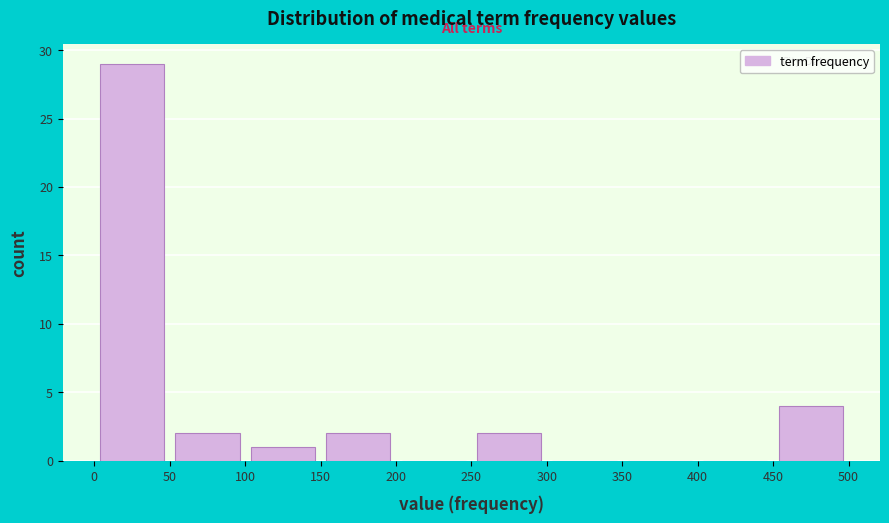

Reading left to right, transcribe this chart: for each bar, give the range it covers on the x-axis and its height. The values are not printed on the chart, so give them approximately, as read against the axis.

0 to 50: 29
50 to 100: 2
100 to 150: 1
150 to 200: 2
200 to 250: 0
250 to 300: 2
300 to 350: 0
350 to 400: 0
400 to 450: 0
450 to 500: 4